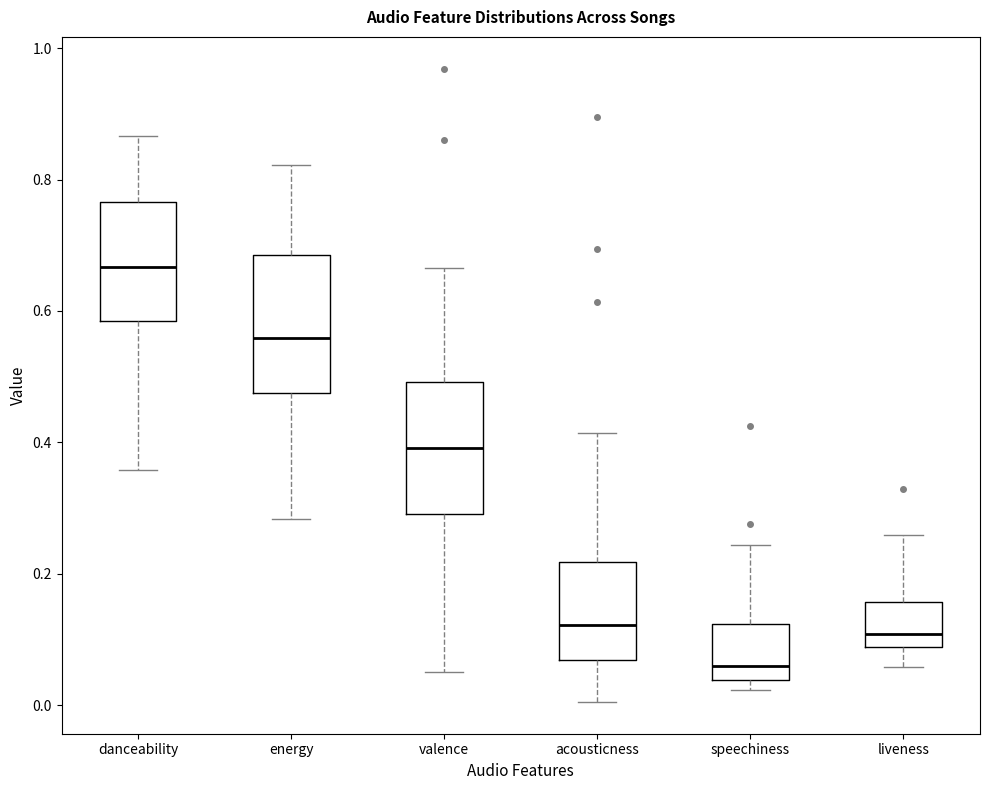

Reading left to right, read every box against the y-axis: the position of its median line, the range the box covers, and the ends of its whiskers. The values are not printed on the chart, so give them approximately, as read against the axis.

danceability: median 0.66, box 0.58 to 0.76, whiskers 0.36 to 0.86
energy: median 0.56, box 0.48 to 0.68, whiskers 0.28 to 0.82
valence: median 0.40, box 0.30 to 0.50, whiskers 0.04 to 0.66
acousticness: median 0.12, box 0.06 to 0.22, whiskers 0.00 to 0.42
speechiness: median 0.06, box 0.04 to 0.12, whiskers 0.02 to 0.24
liveness: median 0.10, box 0.08 to 0.16, whiskers 0.06 to 0.26